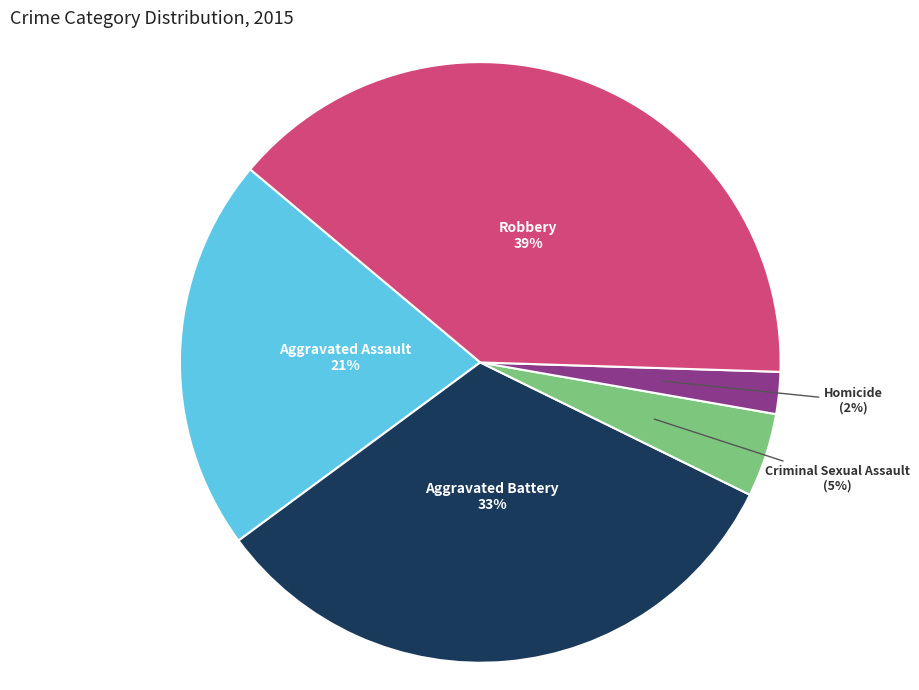

Is there a majority slice in this chart?

No